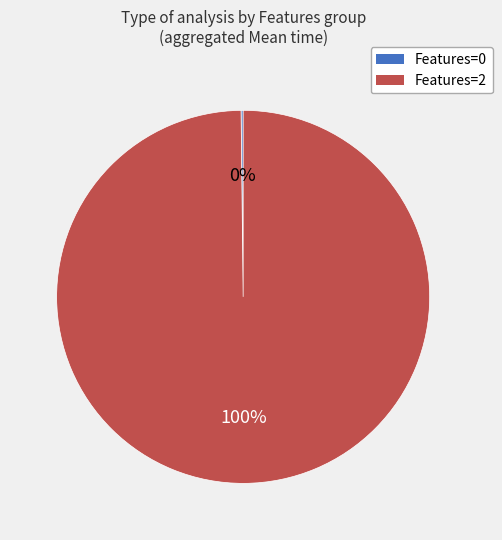

Does Features=2 represent more than half of the total?

Yes